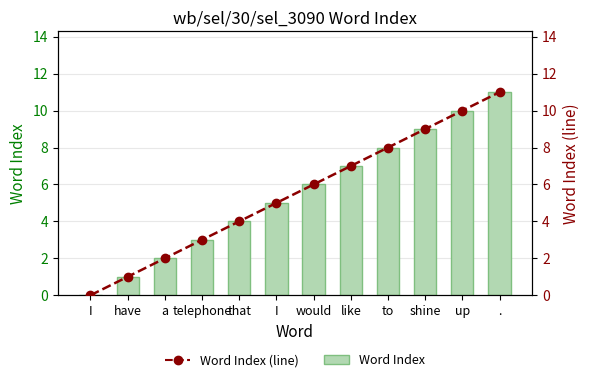

At how many categories does at least one series exceed 7?

4